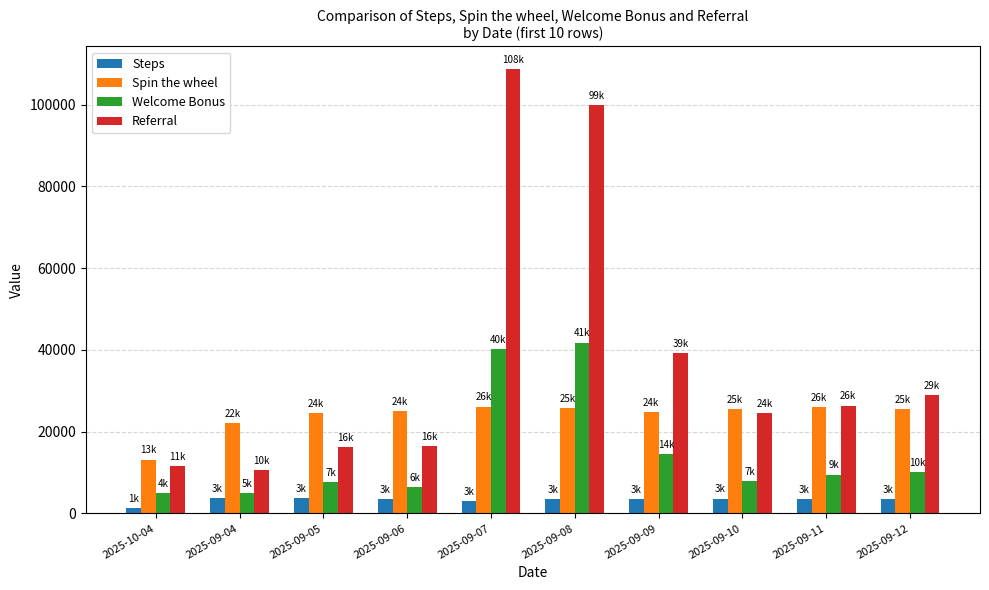

How many groups of bars are there?

10